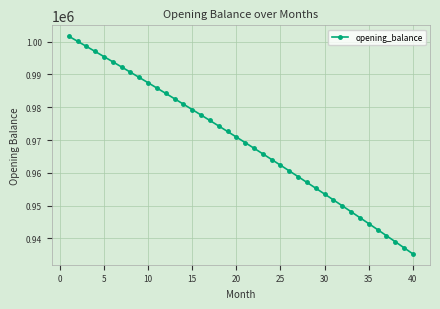

What is the difference between the maximum and minimum values?

66396.9